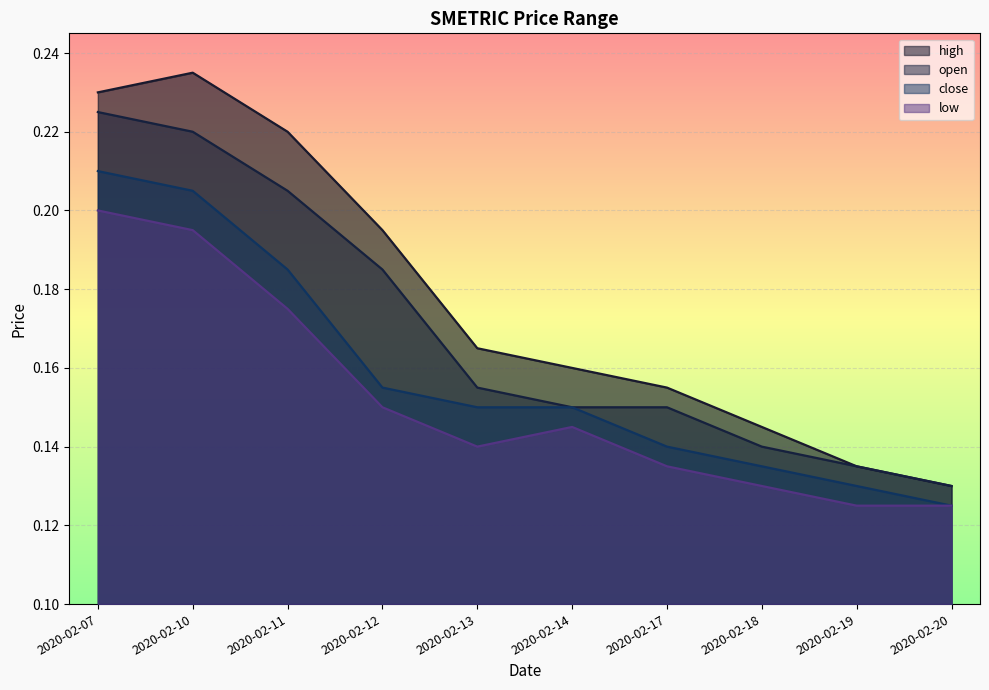

Which category has the lowest value in the close series?

2020-02-20